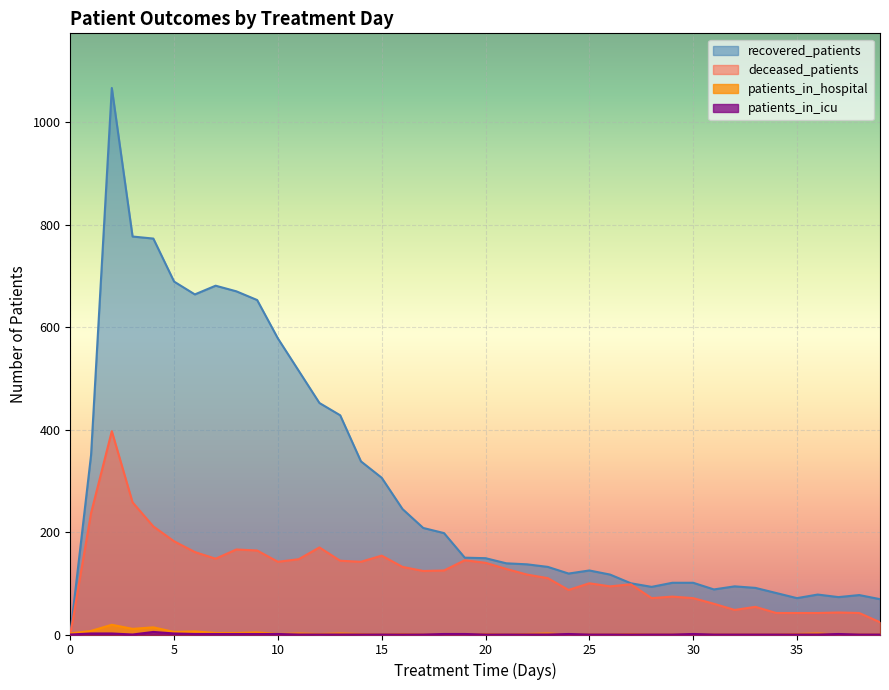

What are all the series names shown in the legend?

patients_in_hospital, patients_in_icu, recovered_patients, deceased_patients